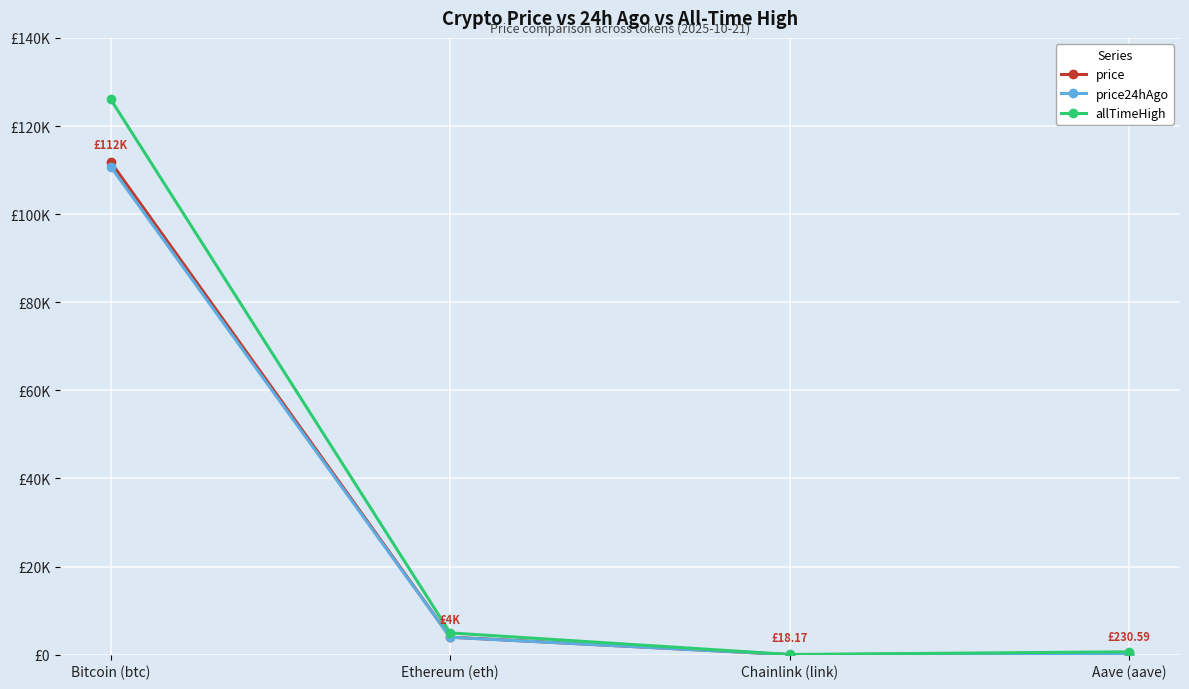

At which category does the chart reach its peak across all series?

Bitcoin (btc)